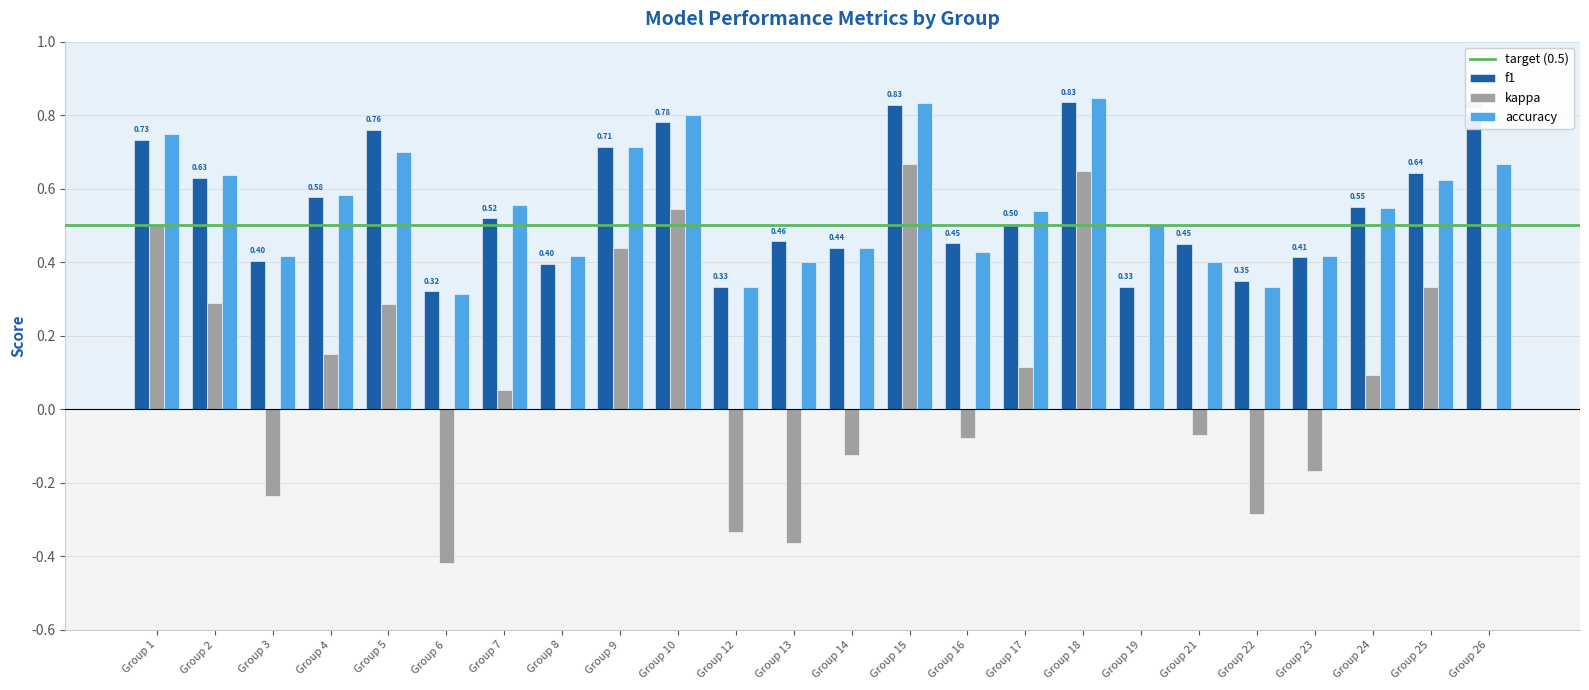

Count the number of categories in the chart.

24